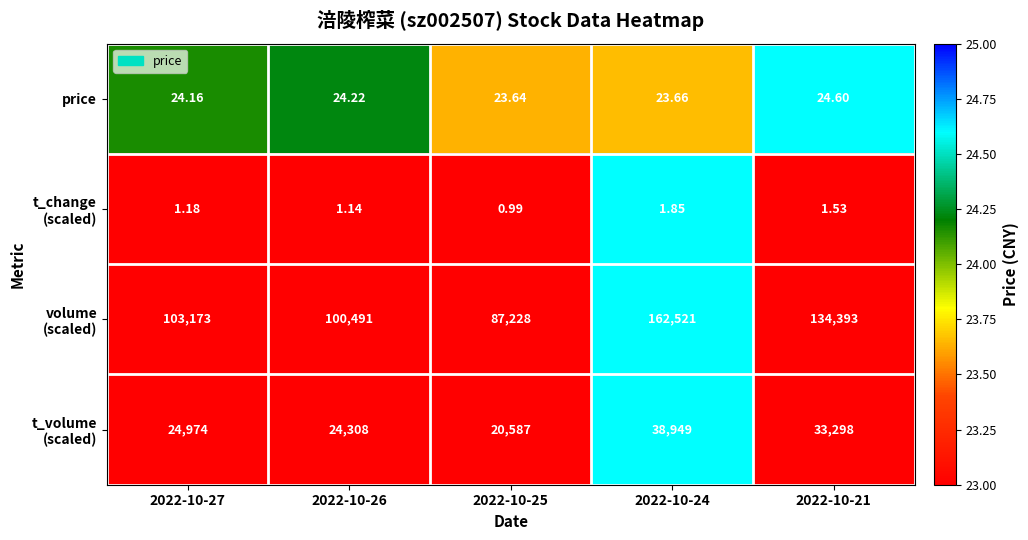

Which category has the lowest value across all series?

2022-10-25